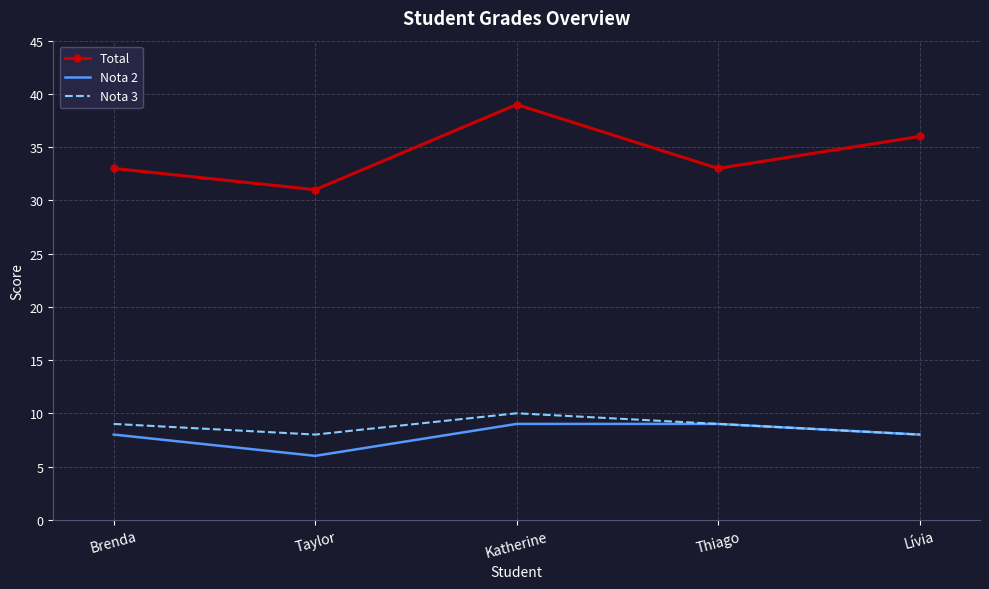

Reading left to right, transcribe all the data shown in this chart.

Total: 33	31	39	33	36
Nota 2: 8	6	9	9	8
Nota 3: 9	8	10	9	8